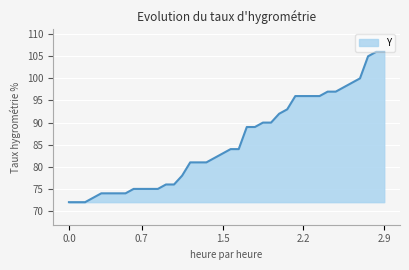

What is the smallest value displayed?

72